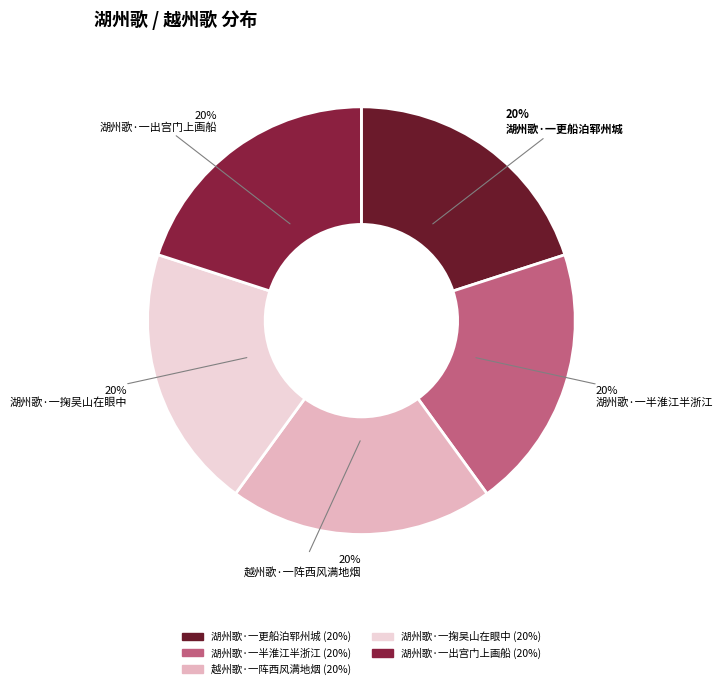

Count the number of slices in the pie.

5